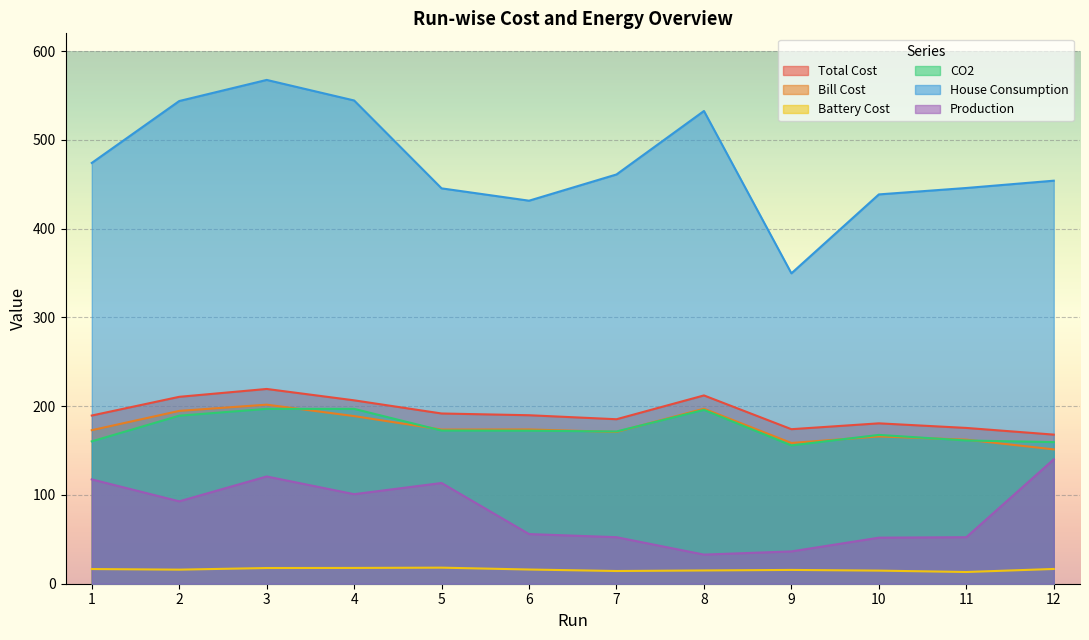

True or false: Total Cost and Production intersect in this chart.

False